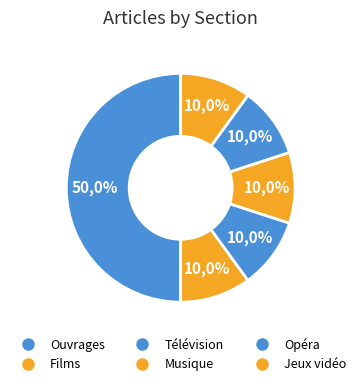

Does any single category account for the majority?

No